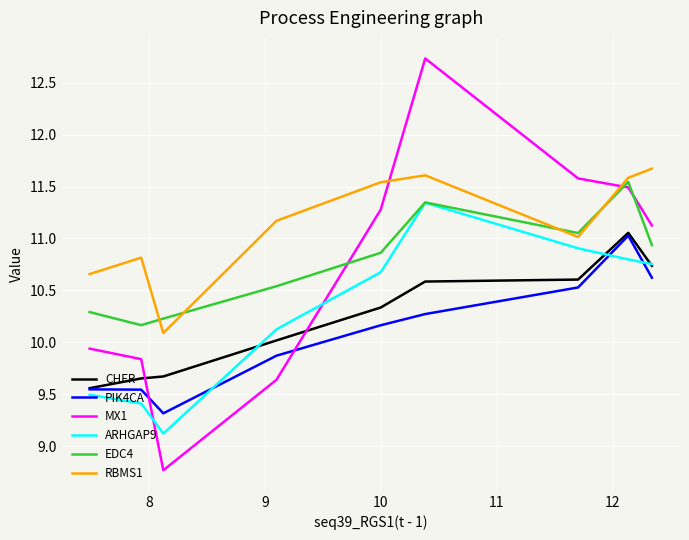

Is this an area chart (filled region under the line)?

No